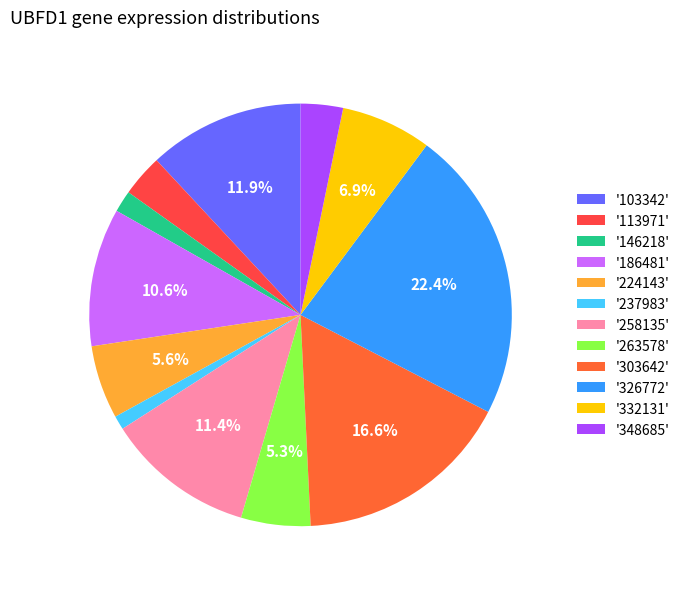

Count the number of slices in the pie.

12